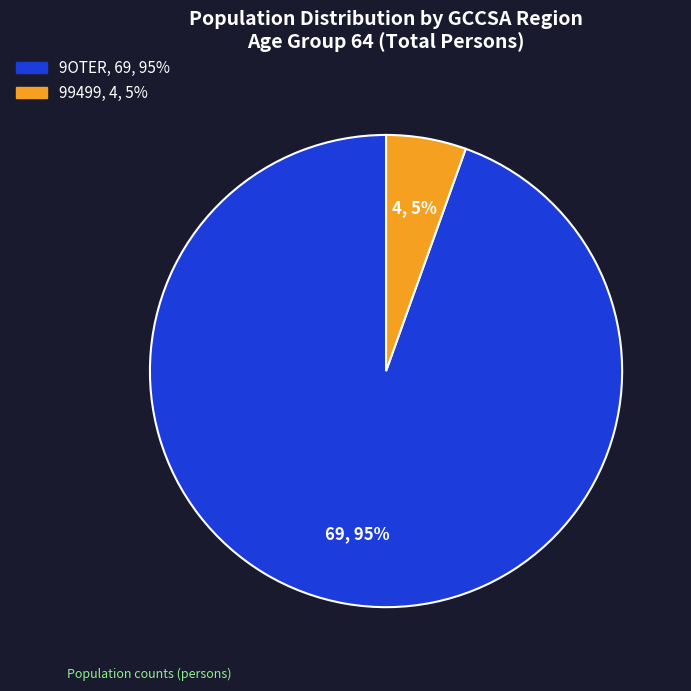

Is there a majority slice in this chart?

Yes